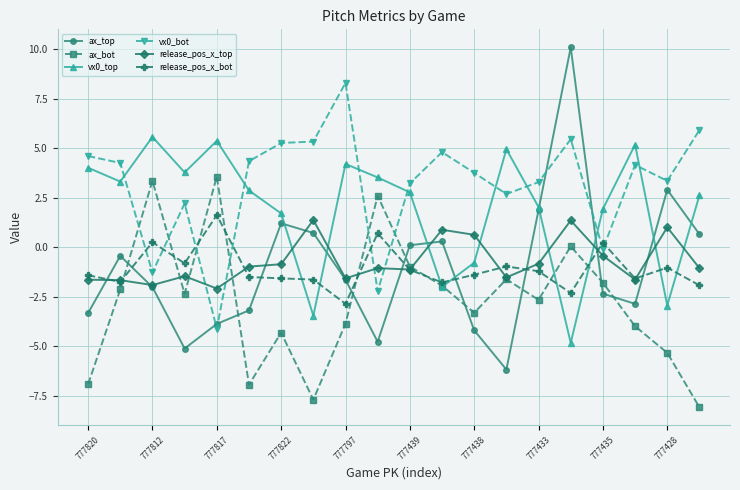

Which series has the largest range (max minus min)?

ax_top